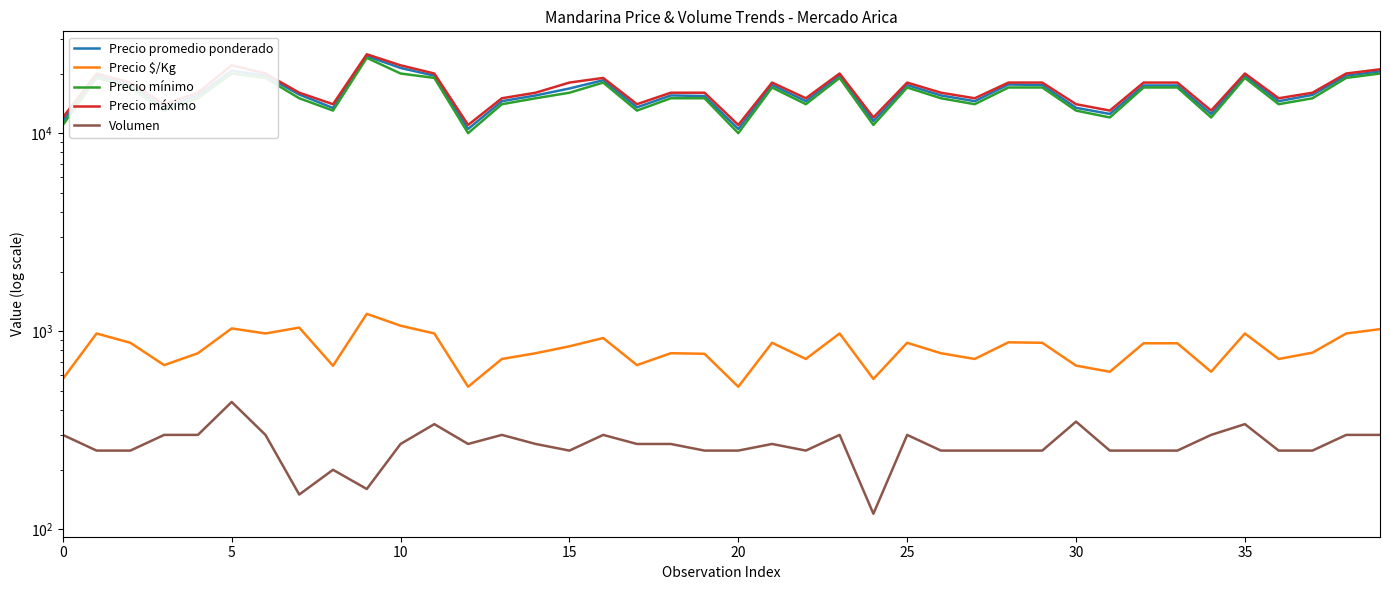

At 20, list the series in order from largest to smallest.

Precio máximo, Precio promedio ponderado, Precio mínimo, Precio $/Kg, Volumen